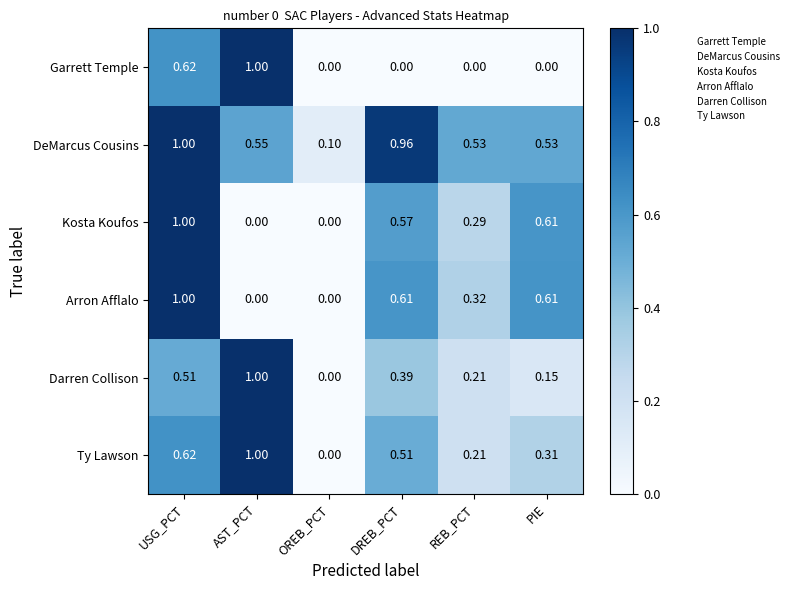

At which label is Ty Lawson closest to 0?

OREB_PCT